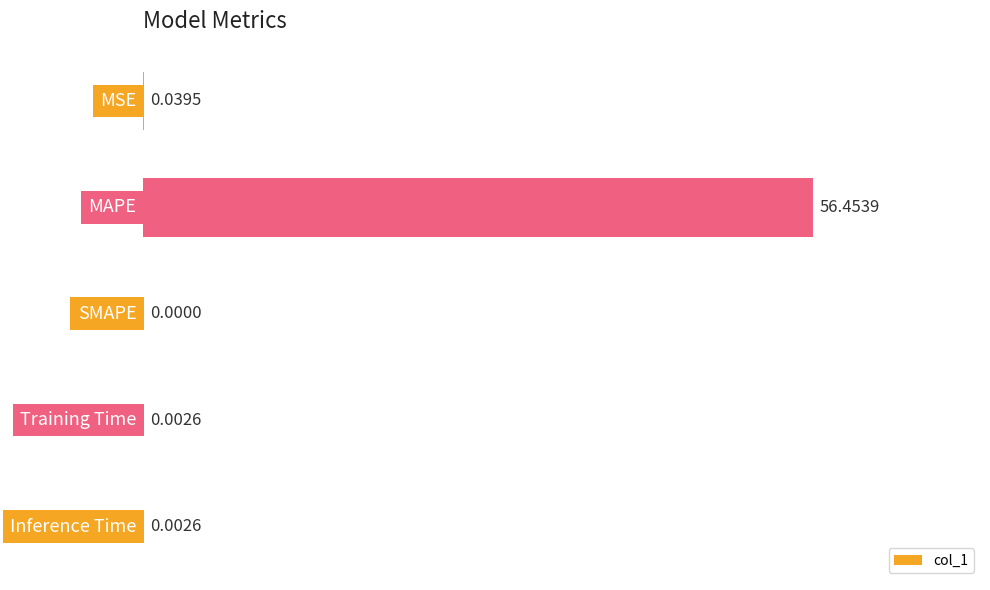

What is the sum of all values?

56.5